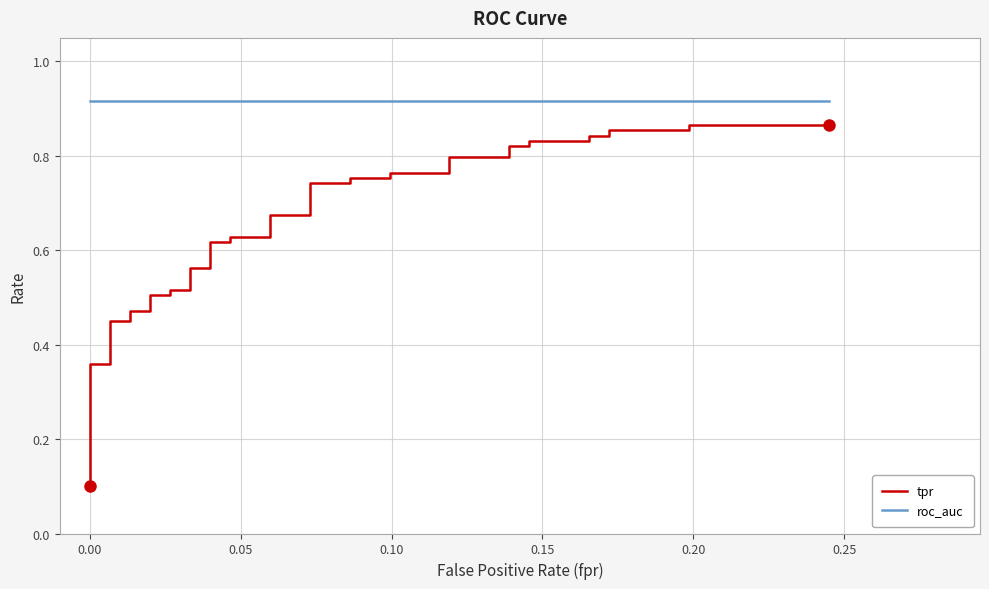

Which series has the largest total across all categories?

roc_auc